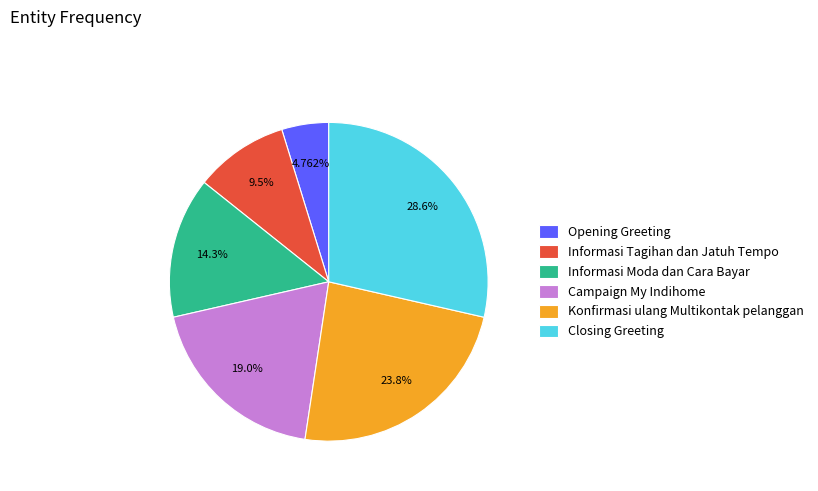

To the nearest percent, what is the average slice percentage?

17%